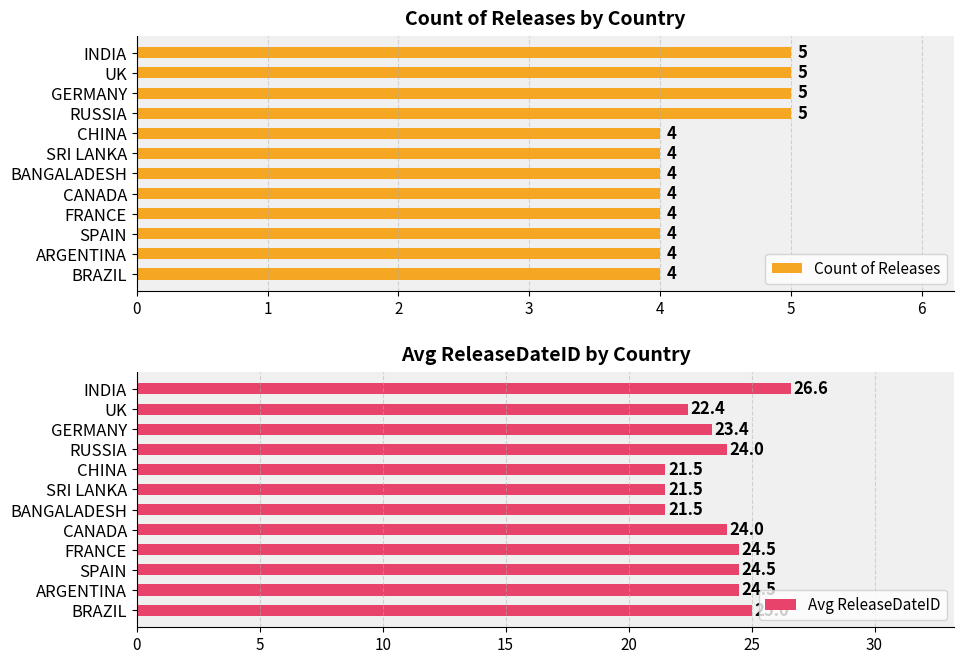

Count the Count of Releases values in the range 4 to 5.

12